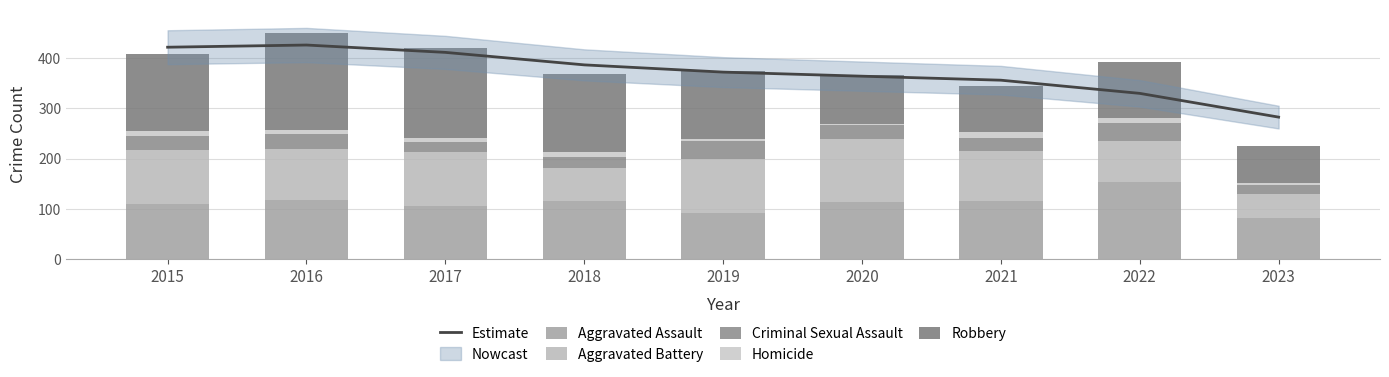

Is the value of Estimate at 2015 greater than the value of Aggravated Assault at 2020?

Yes